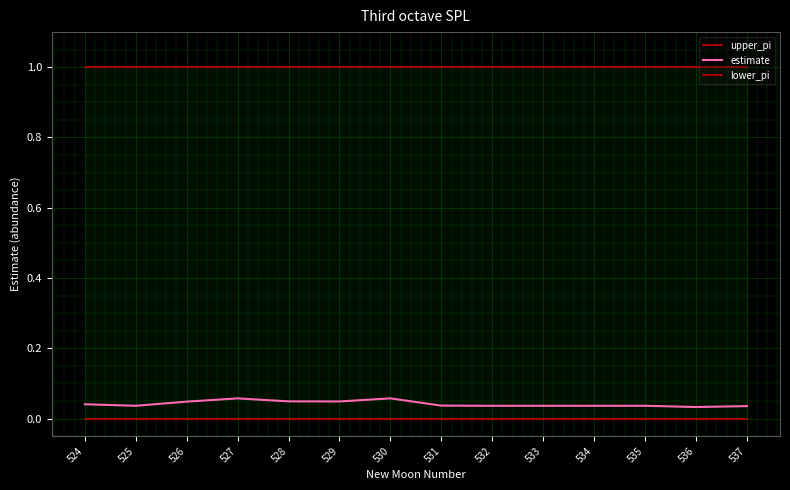

Rank the categories by estimate value from lowest to highest.

536, 537, 534, 533, 532, 535, 525, 531, 524, 526, 529, 528, 527, 530